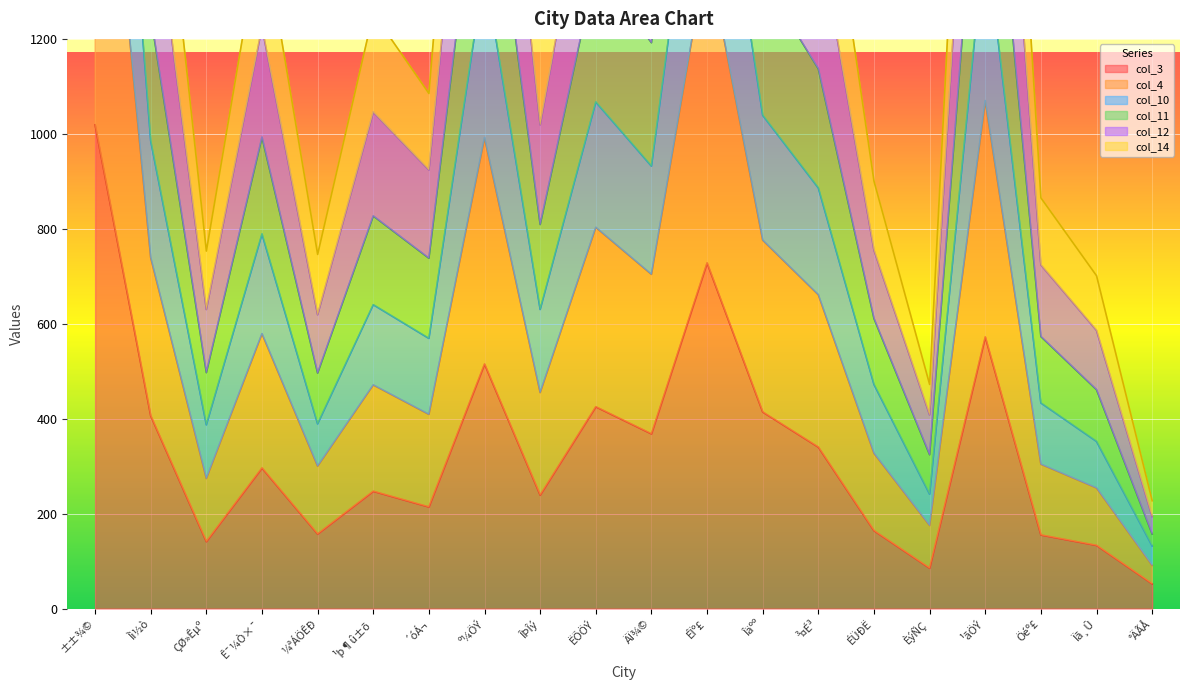

At which label does col_3 reach its peak?

±±¾©